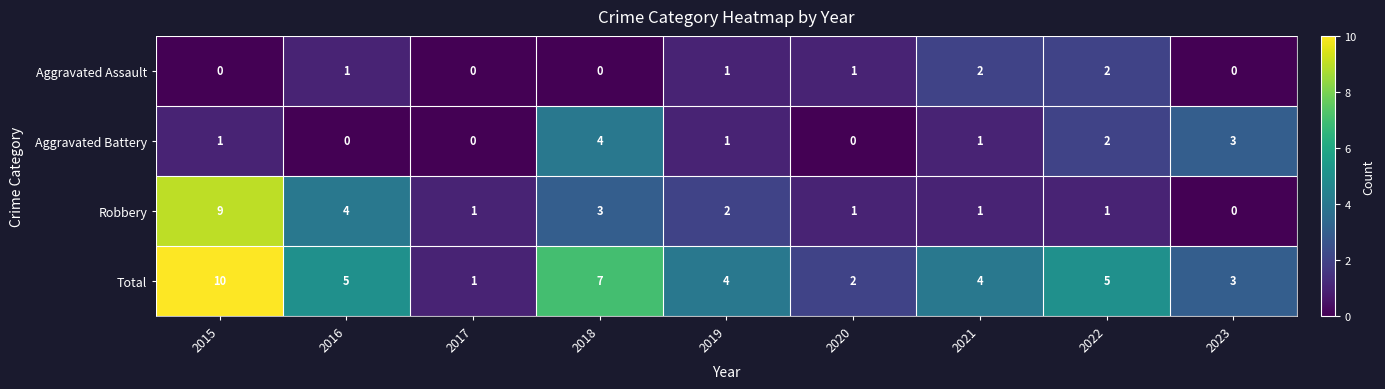

Which series has the largest total across all categories?

Total